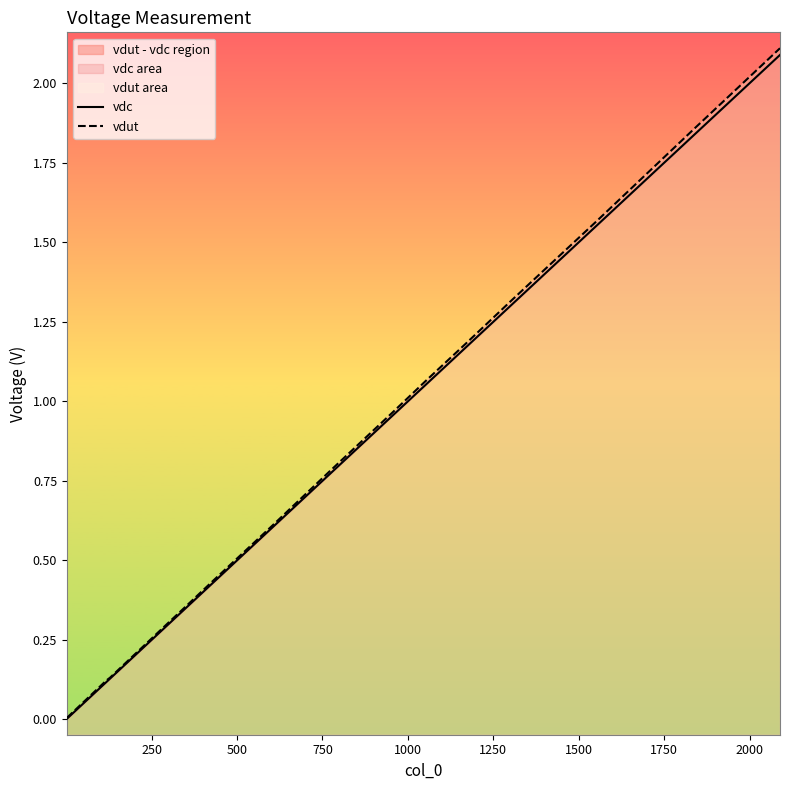

Rank the series at 1750 from highest to lowest value.

vdut, vdc